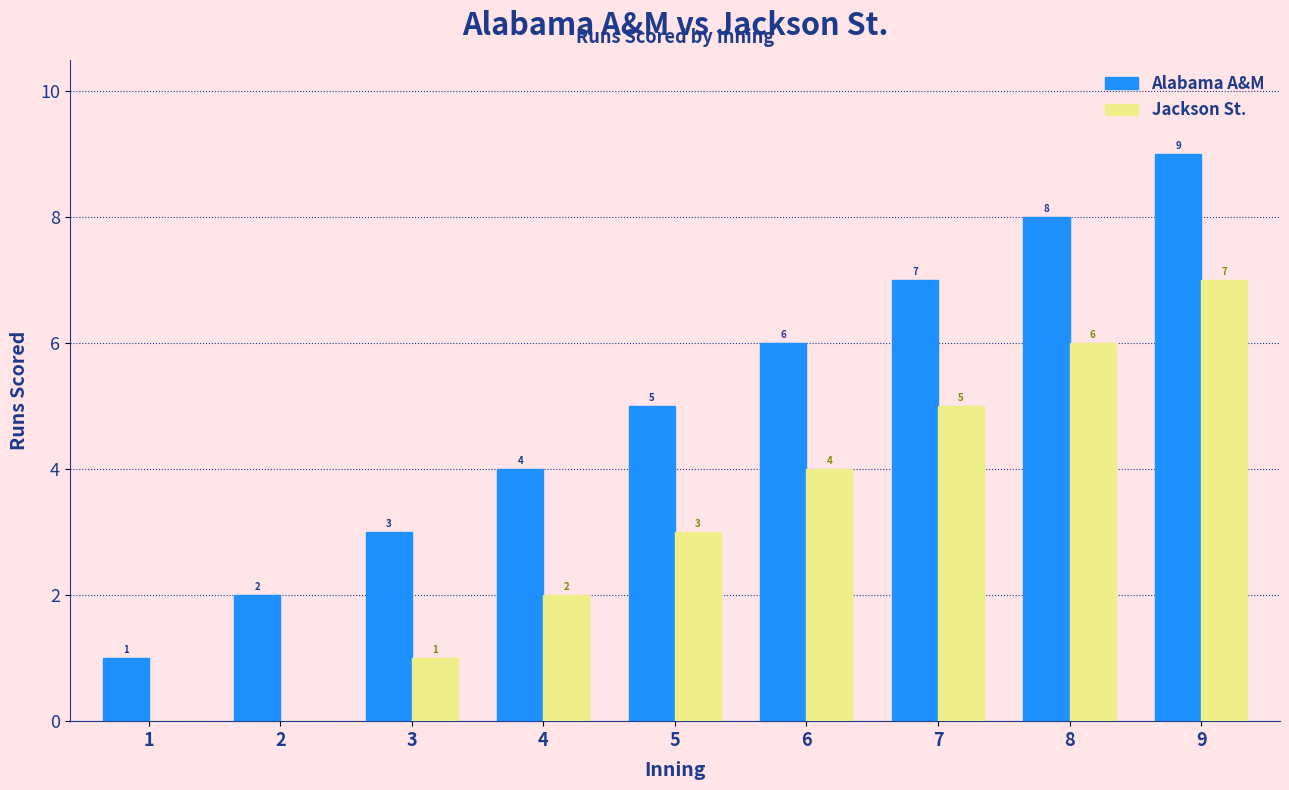

Reading left to right, what are all the values shown in this chart?

Alabama A&M: 1	2	3	4	5	6	7	8	9
Jackson St.: 0	0	1	2	3	4	5	6	7